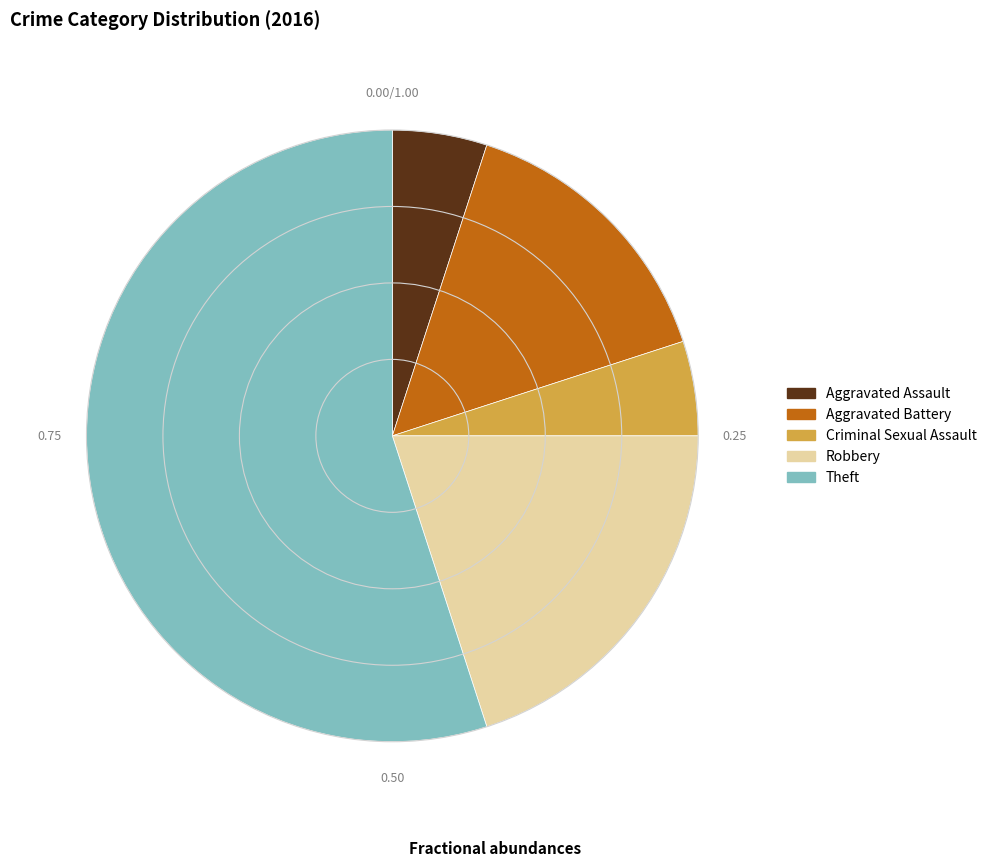

Does Theft account for over 50% of the chart?

Yes